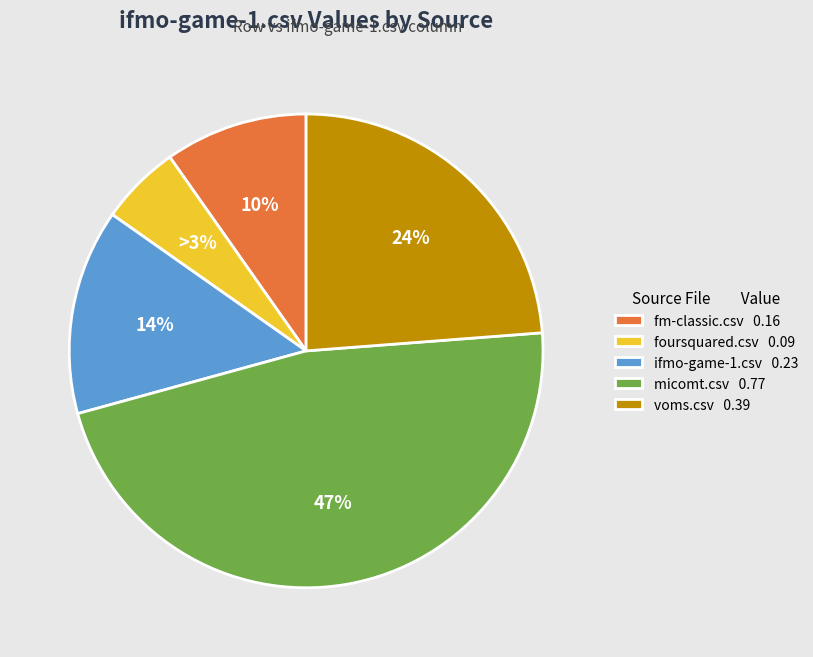

Is it true that fm-classic.csv is 21% of the pie?

False